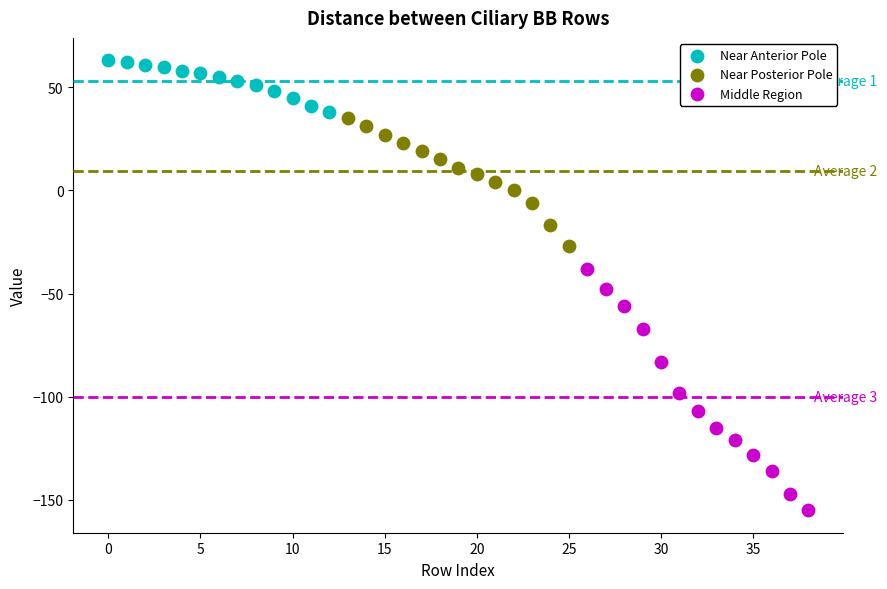

Which series contains the highest Y value?

Near Anterior Pole